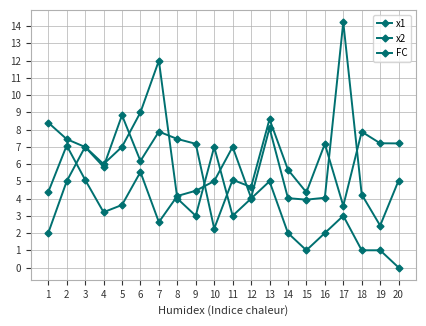

Is this an area chart (filled region under the line)?

No